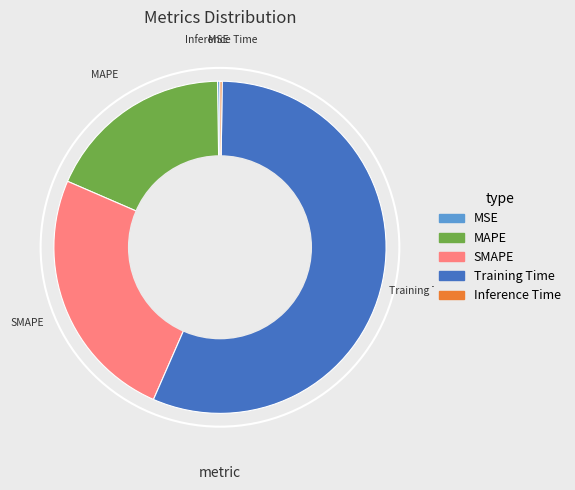

What is the largest slice in the pie chart?

Training Time